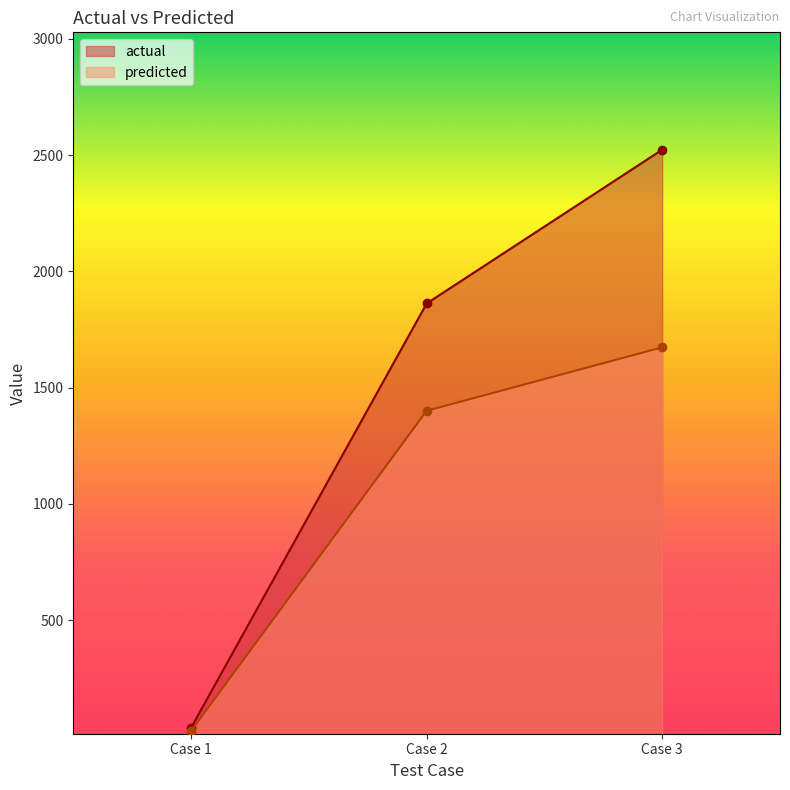

Reading left to right, list all the values displayed in this chart.

actual: 37.0	1861.6	2522.9
predicted: 23.8	1400.4	1673.3